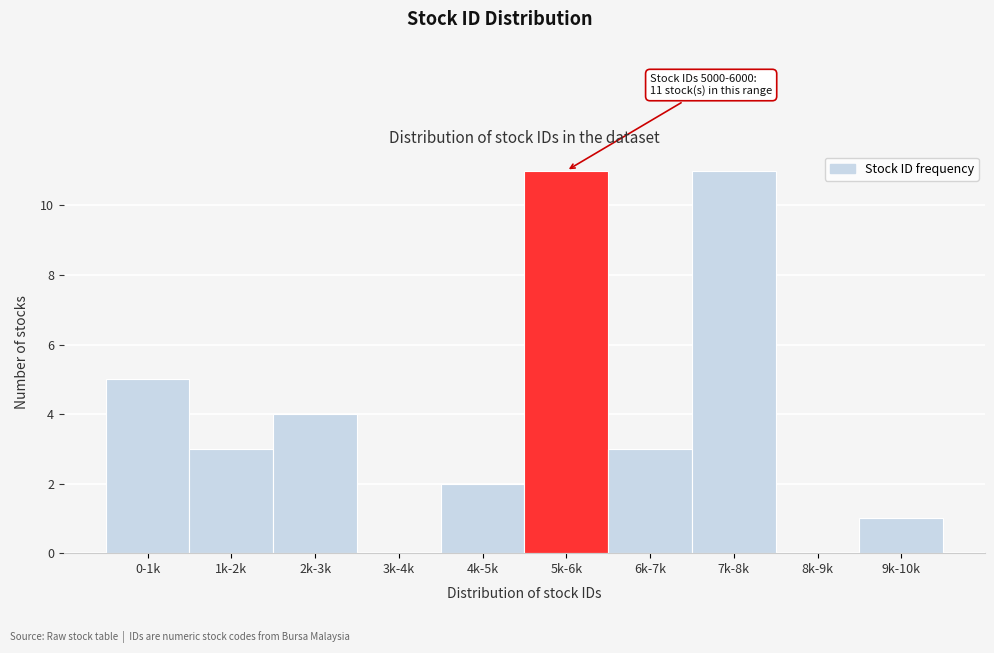

Reading right to left, extract all data points from this chart.

9k-10k=1	8k-9k=0	7k-8k=11	6k-7k=3	5k-6k=11	4k-5k=2	3k-4k=0	2k-3k=4	1k-2k=3	0-1k=5